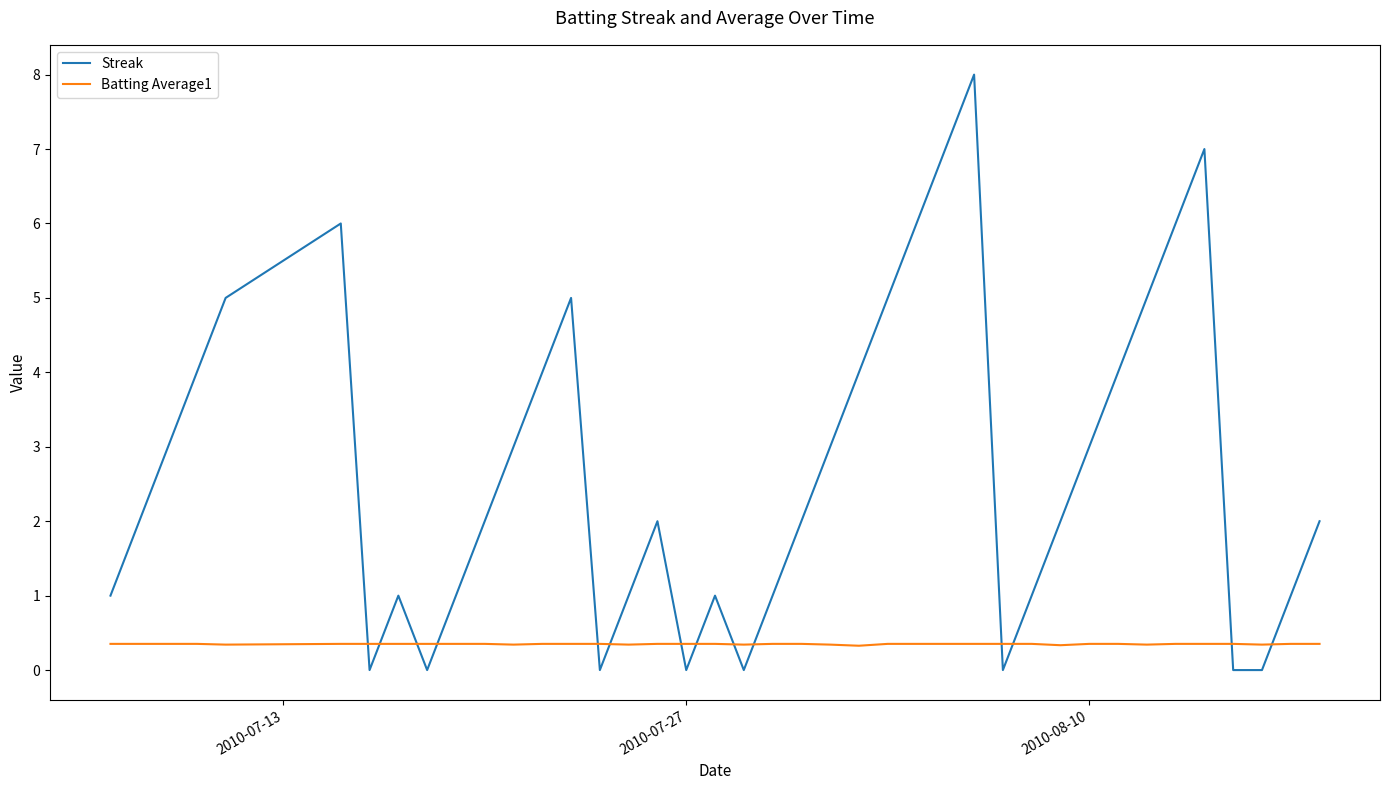

Which series has the largest total across all categories?

Streak